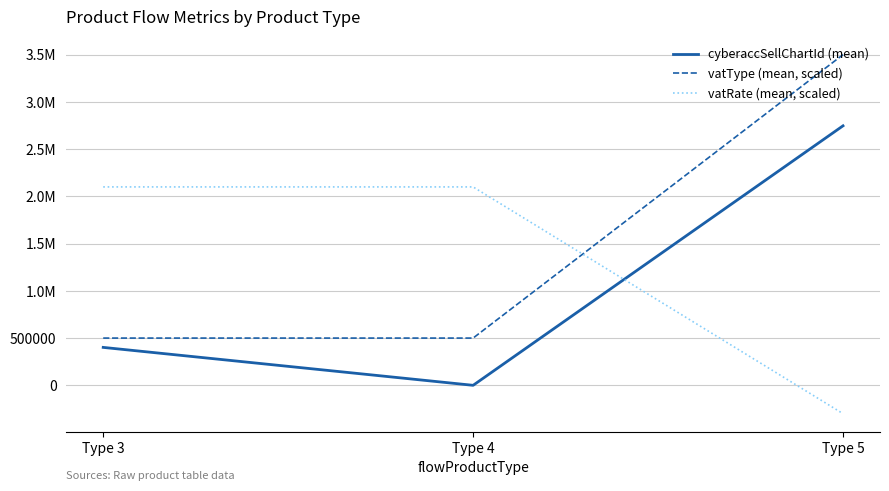

What is the minimum value shown in the chart?

-300000.0